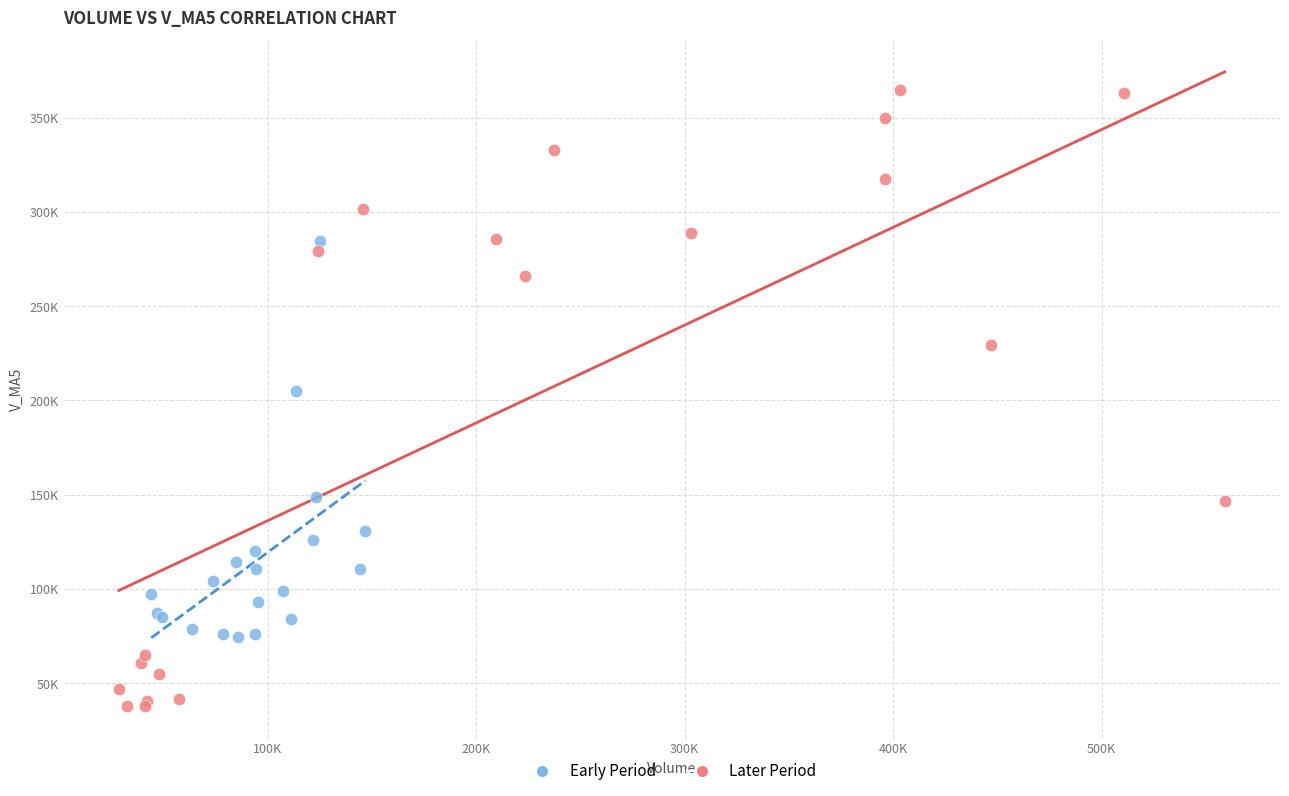

What are all the series names shown in the legend?

Early Period, Later Period